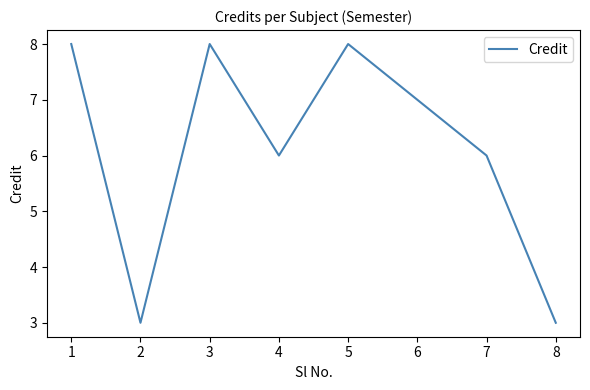

The chart shows a value of 11 at 3. True or false?

False